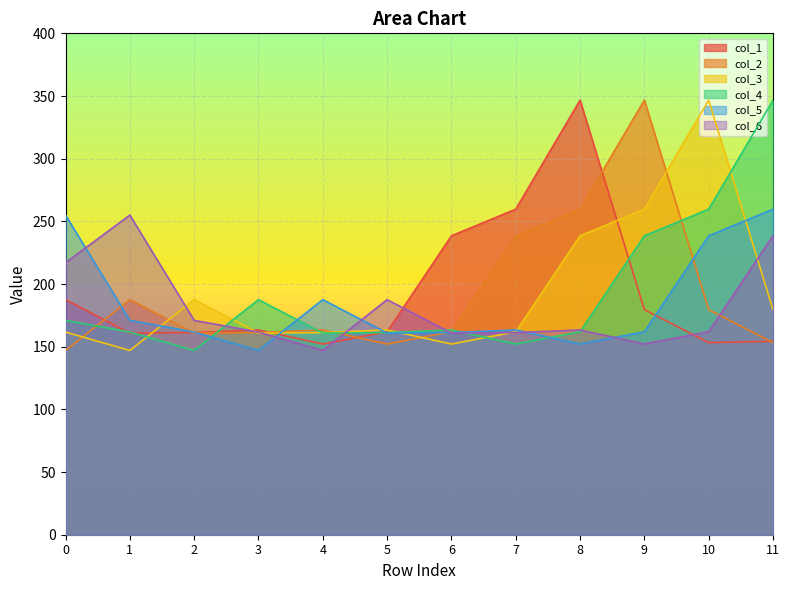

Is the value of col_4 at 1 greater than the value of col_1 at 8?

No